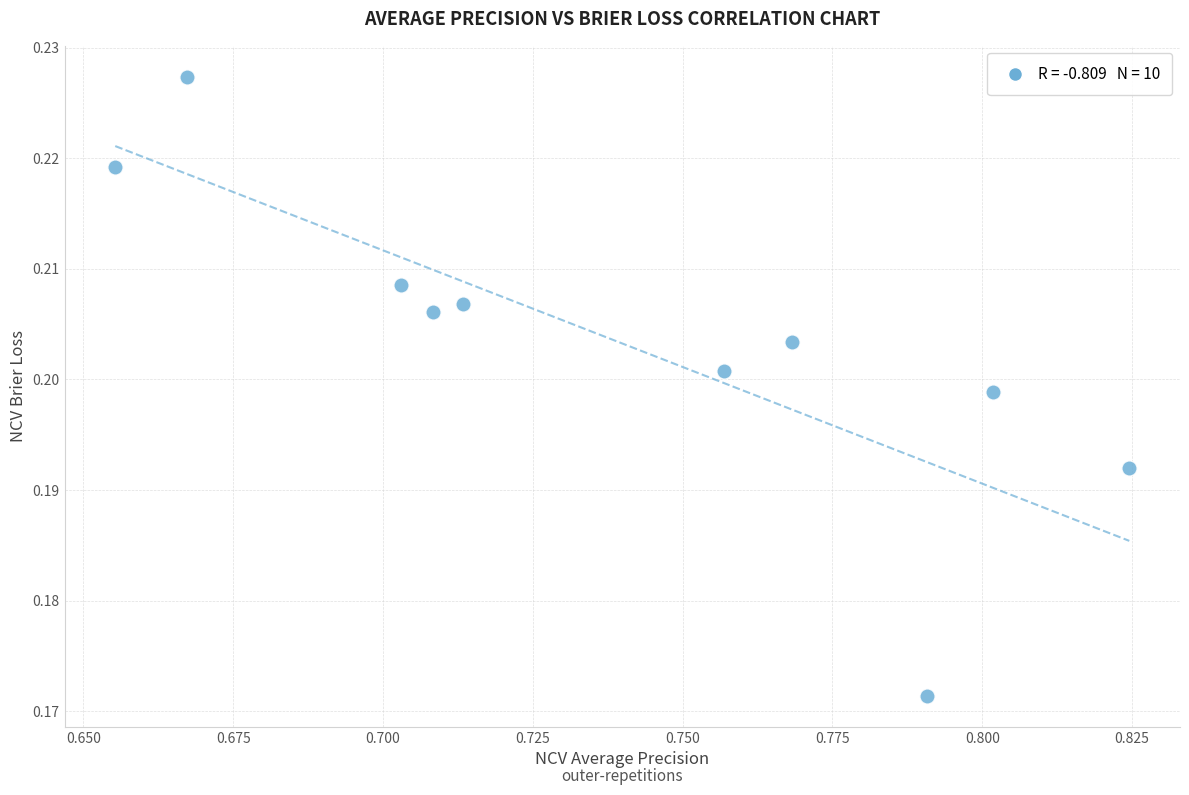

What is the average X value?

0.7